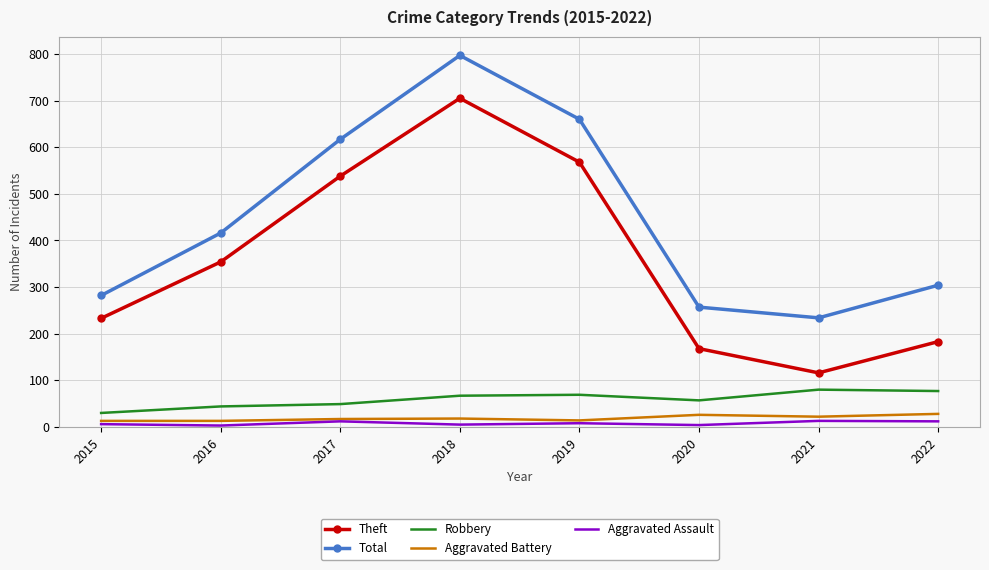

Which series has the largest range (max minus min)?

Theft